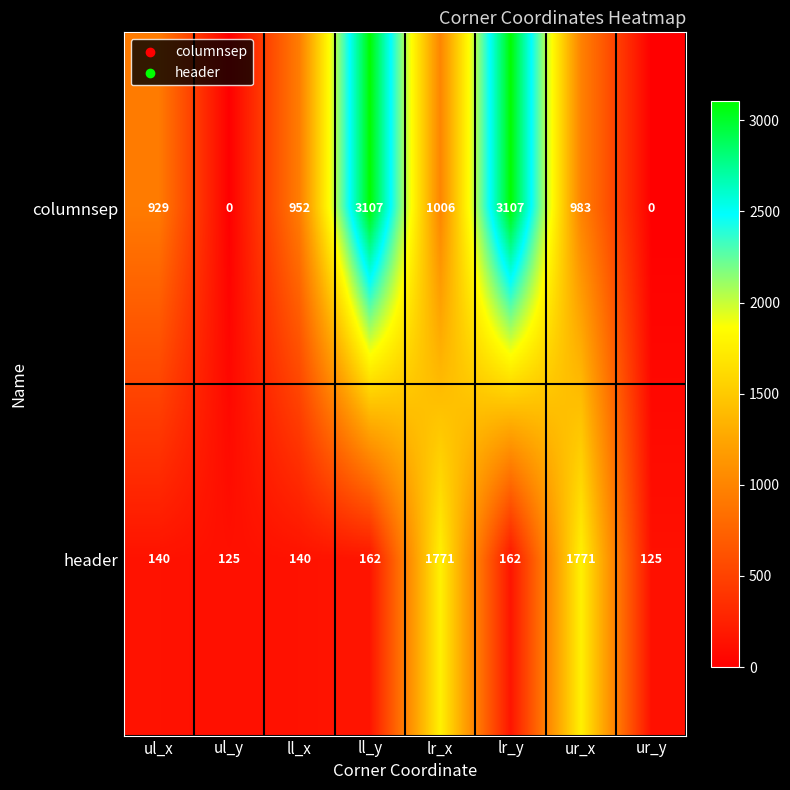

At which label is columnsep closest to 1553?

lr_x